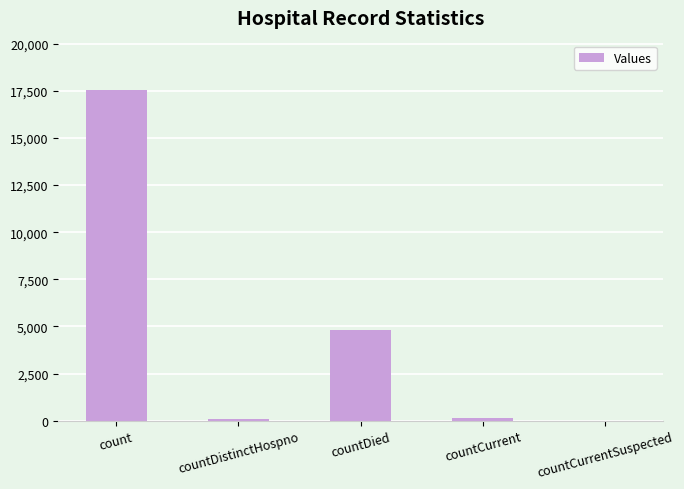

True or false: the data shows 7511 at countDied.

False